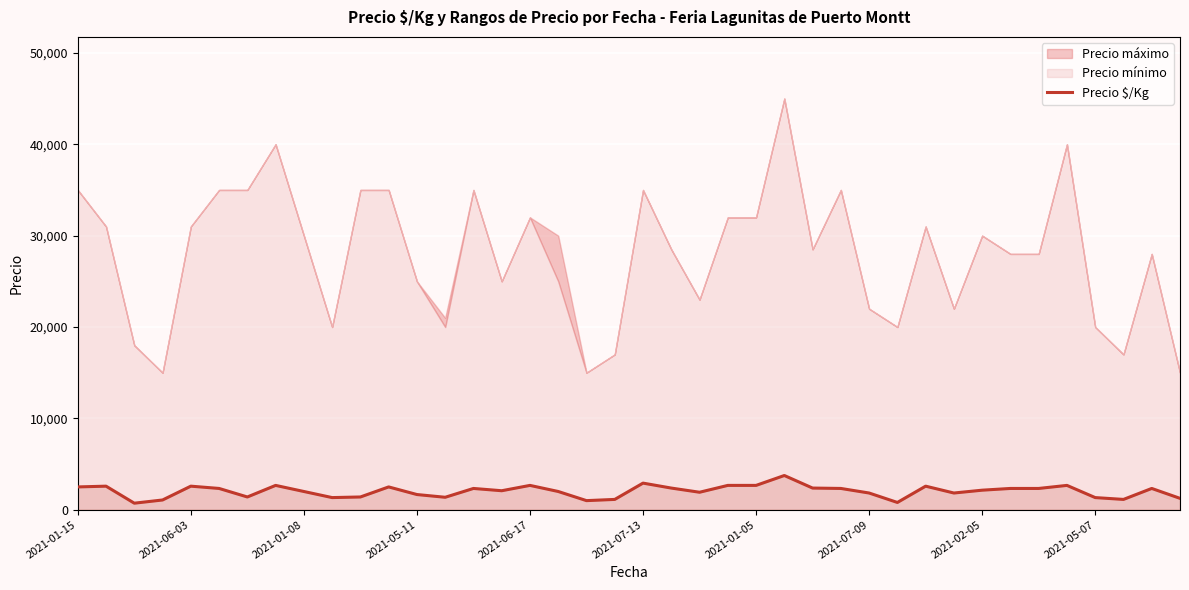

What is the average value?

2023